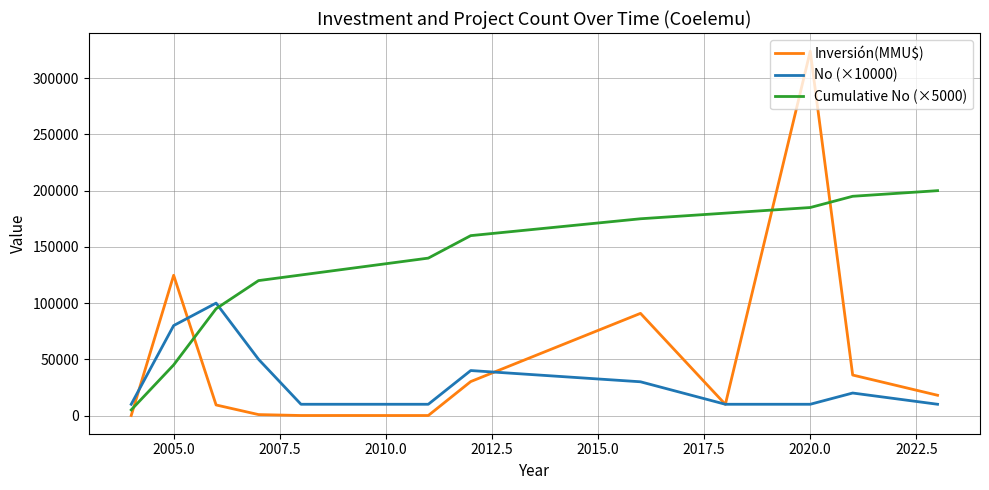

Which series ends up on top after the final intersection of Cumulative No (×5000) and No (×10000)?

Cumulative No (×5000)